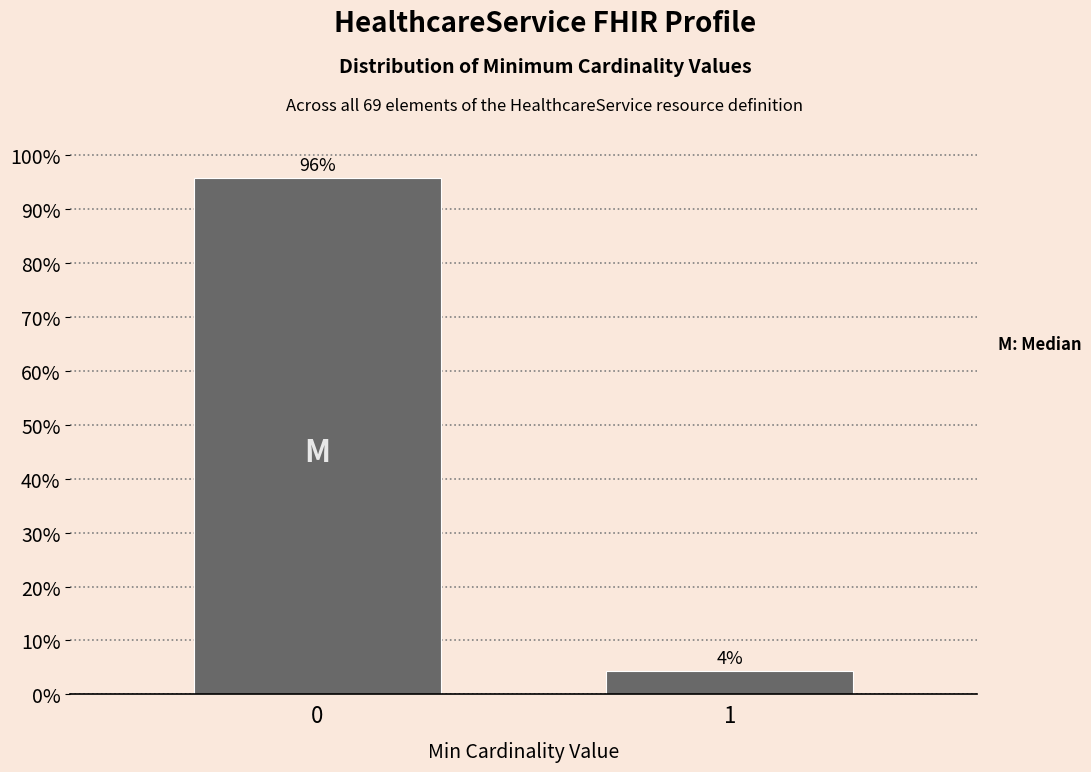

Does the chart contain any negative values?

No